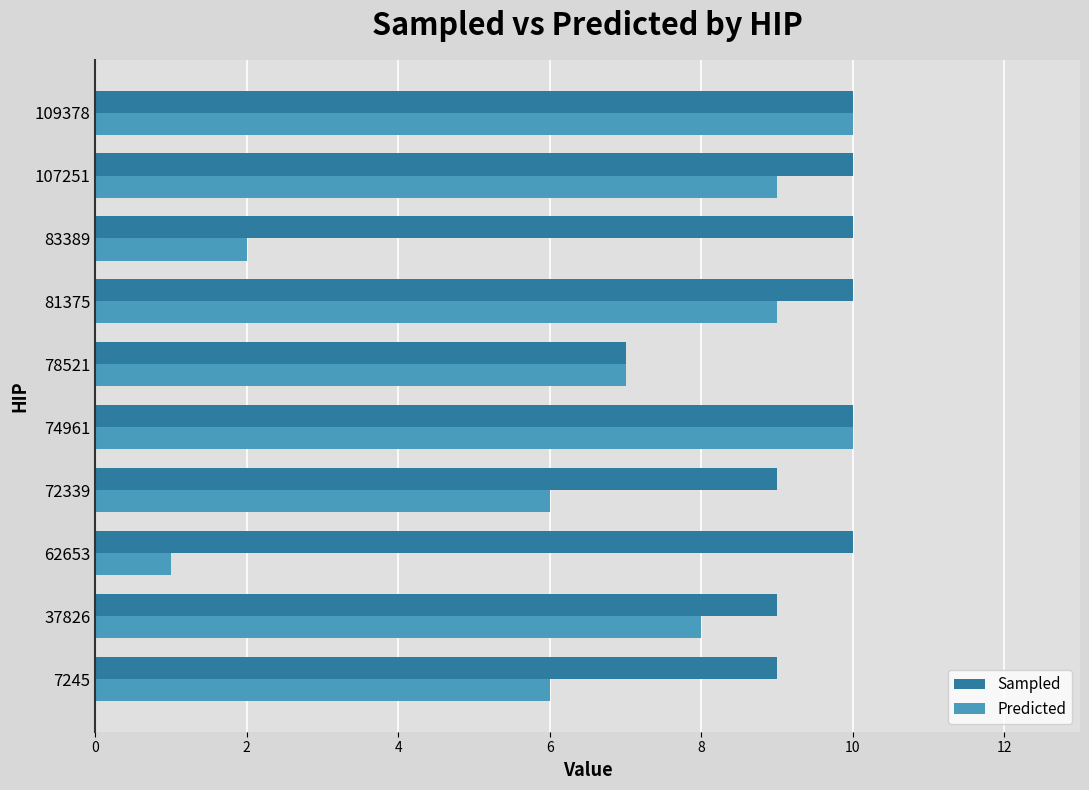

Rank the series by their average value, from lowest to highest.

Predicted, Sampled